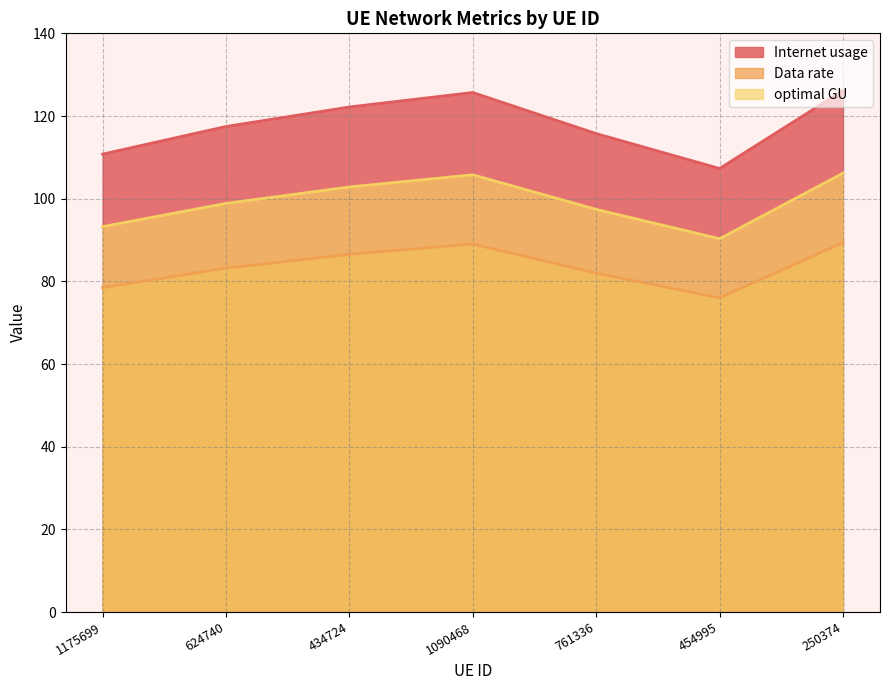

Reading right to left, transcribe all the data shown in this chart.

Internet usage: 126.2	107.3	115.7	125.7	122.2	117.5	110.8
Data rate: 89.4	76.0	82.0	89.0	86.5	83.2	78.5
optimal GU: 106.2	90.3	97.4	105.8	102.8	98.9	93.2